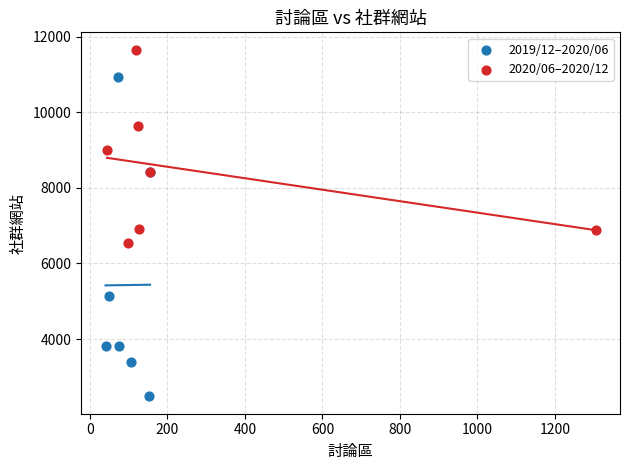

Which series has the widest spread of Y values?

2019/12–2020/06